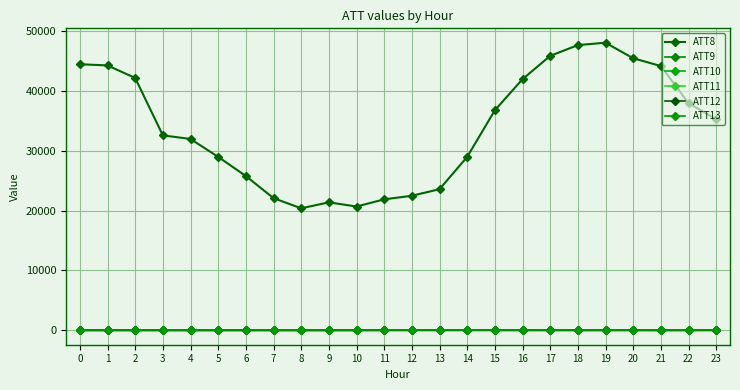

Reading left to right, what are all the values shown in this chart?

ATT8: 0=44500.0	1=44300.0	2=42200.0	3=32600.0	4=32000.0	5=29000.0	6=25800.0	7=22100.0	8=20400.0	9=21400.0	10=20700.0	11=21900.0	12=22500.0	13=23600.0	14=29000.0	15=36800.0	16=42000.0	17=45900.0	18=47700.0	19=48100.0	20=45500.0	21=44200.0	22=38000.0	23=35300.0
ATT9: 0=-10.0	1=-10.0	2=-10.0	3=-10.0	4=-10.0	5=-10.0	6=-10.0	7=-10.0	8=-10.0	9=-10.0	10=-10.0	11=-10.0	12=7.2	13=-0.6	14=6.7	15=1.8	16=-10.0	17=1.8	18=-10.0	19=-10.0	20=-10.0	21=-10.0	22=-10.0	23=3.9
ATT10: 0=-10.0	1=-10.0	2=-10.0	3=-10.0	4=-10.0	5=-10.0	6=-10.0	7=-10.0	8=-10.0	9=-10.0	10=-10.0	11=12.2	12=4.2	13=9.2	14=9.2	15=10.1	16=6.2	17=5.5	18=3.2	19=8.2	20=13.2	21=-10.0	22=10.9	23=1.2
ATT11: 0=-10.0	1=-10.0	2=-10.0	3=-10.0	4=-10.0	5=-10.0	6=-10.0	7=-10.0	8=-10.0	9=-10.0	10=-10.0	11=15.1	12=4.8	13=9.1	14=9.0	15=9.0	16=6.0	17=5.5	18=3.2	19=8.2	20=8.9	21=-10.0	22=4.1	23=1.2
ATT12: 0=4.9	1=4.6	2=4.3	3=2.1	4=1.0	5=1.8	6=2.1	7=1.6	8=1.0	9=1.1	10=1.1	11=0.8	12=1.2	13=1.7	14=2.5	15=1.9	16=1.8	17=2.2	18=3.5	19=2.6	20=1.7	21=2.3	22=3.1	23=4.9
ATT13: 0=50.6	1=52.7	2=51.6	3=50.6	4=51.9	5=52.1	6=49.7	7=47.4	8=45.7	9=48.1	10=48.4	11=48.8	12=49.4	13=48.2	14=47.2	15=48.7	16=51.4	17=51.7	18=49.3	19=48.2	20=48.2	21=47.1	22=48.8	23=49.5